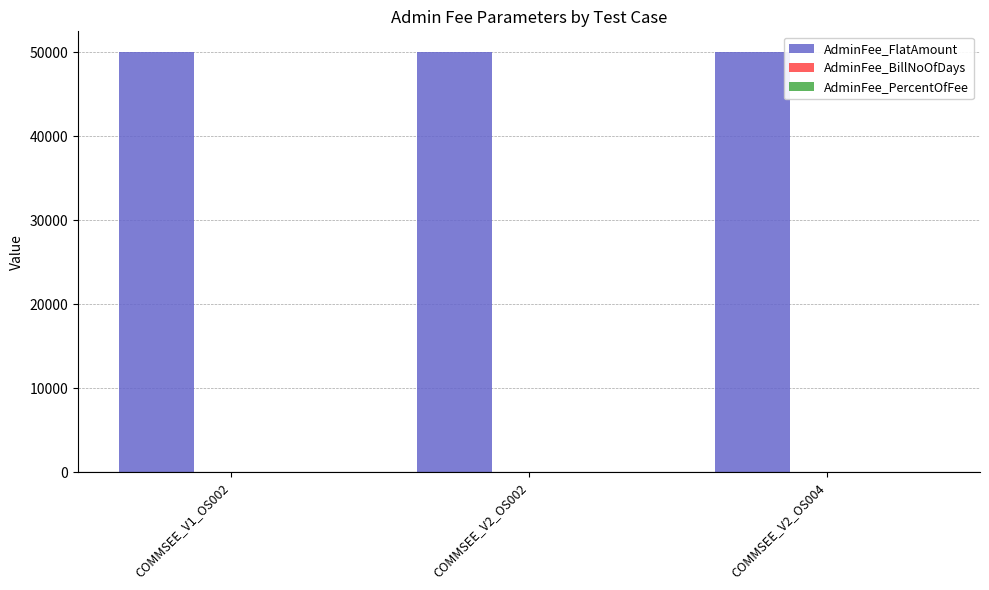

What is the maximum value shown in the chart?

50000